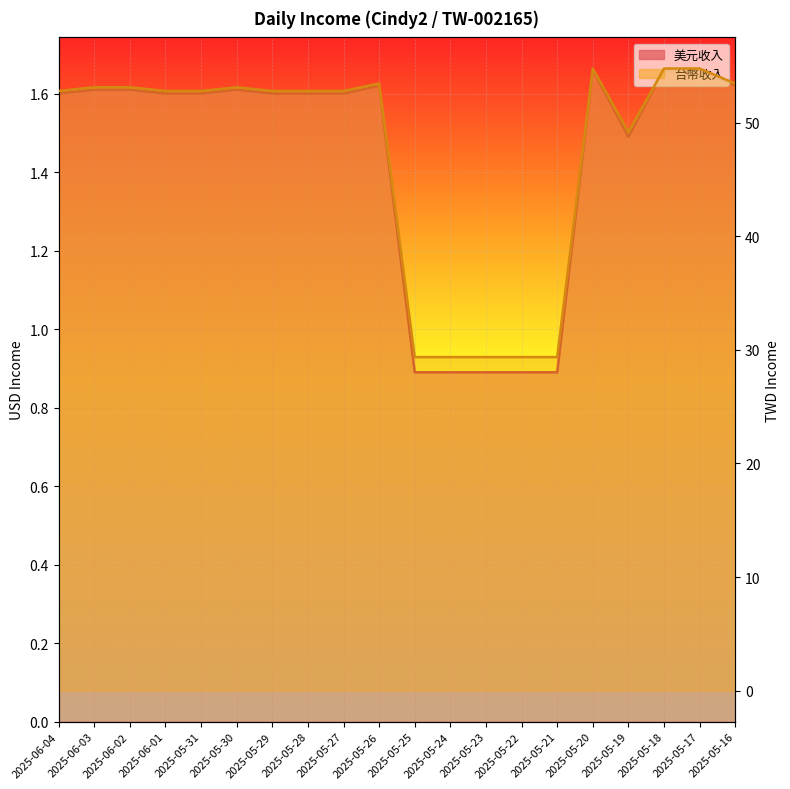

Rank the series by their maximum value, from highest to lowest.

台幣收入, 美元收入